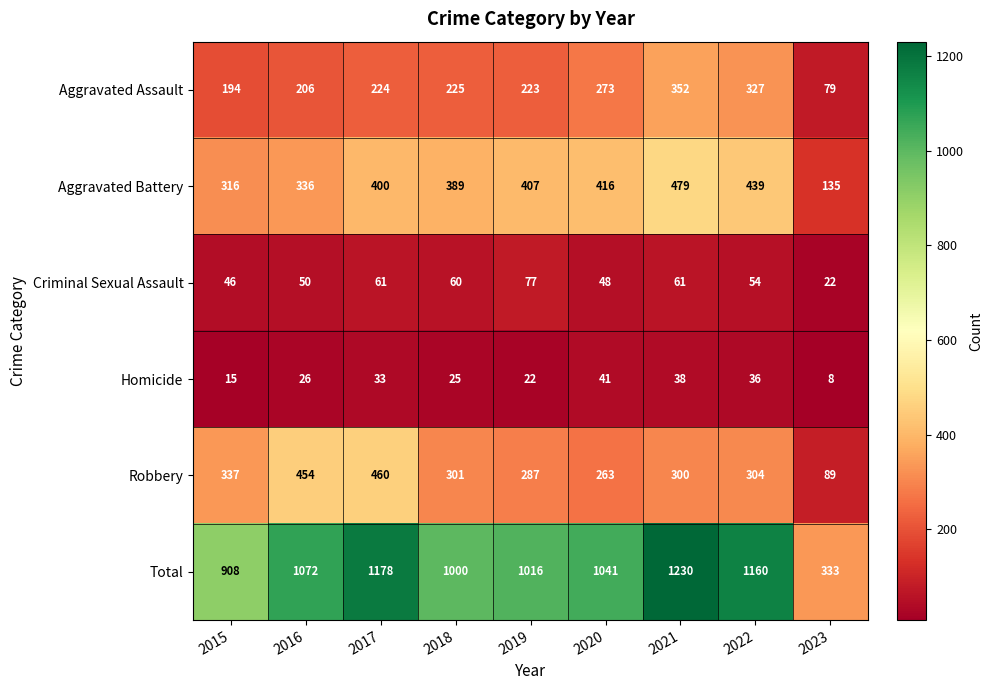

What is the average value of the Aggravated Assault series?

234